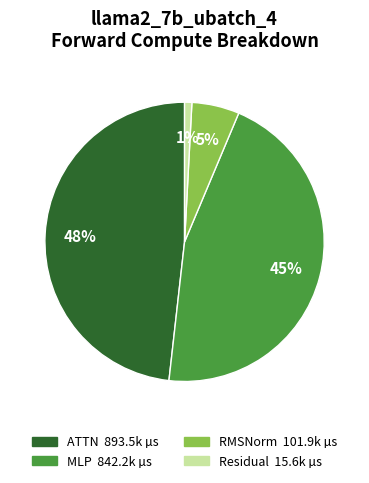

Is there a majority slice in this chart?

No